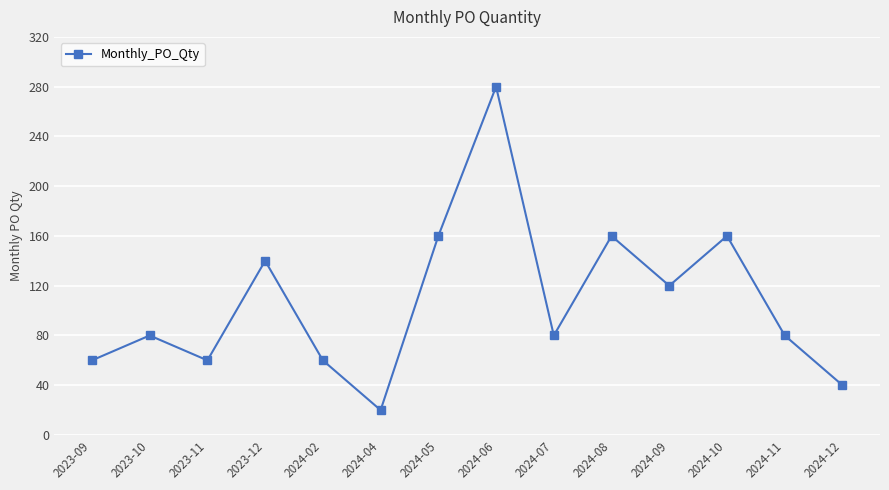

What is the change in value from 2024-05 to 2024-12?

-120